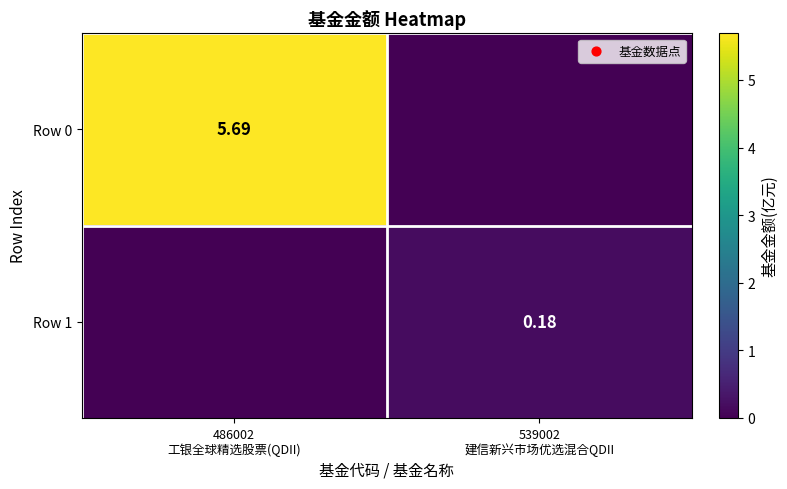

List the series in order of their overall mean, highest first.

Row 0, Row 1